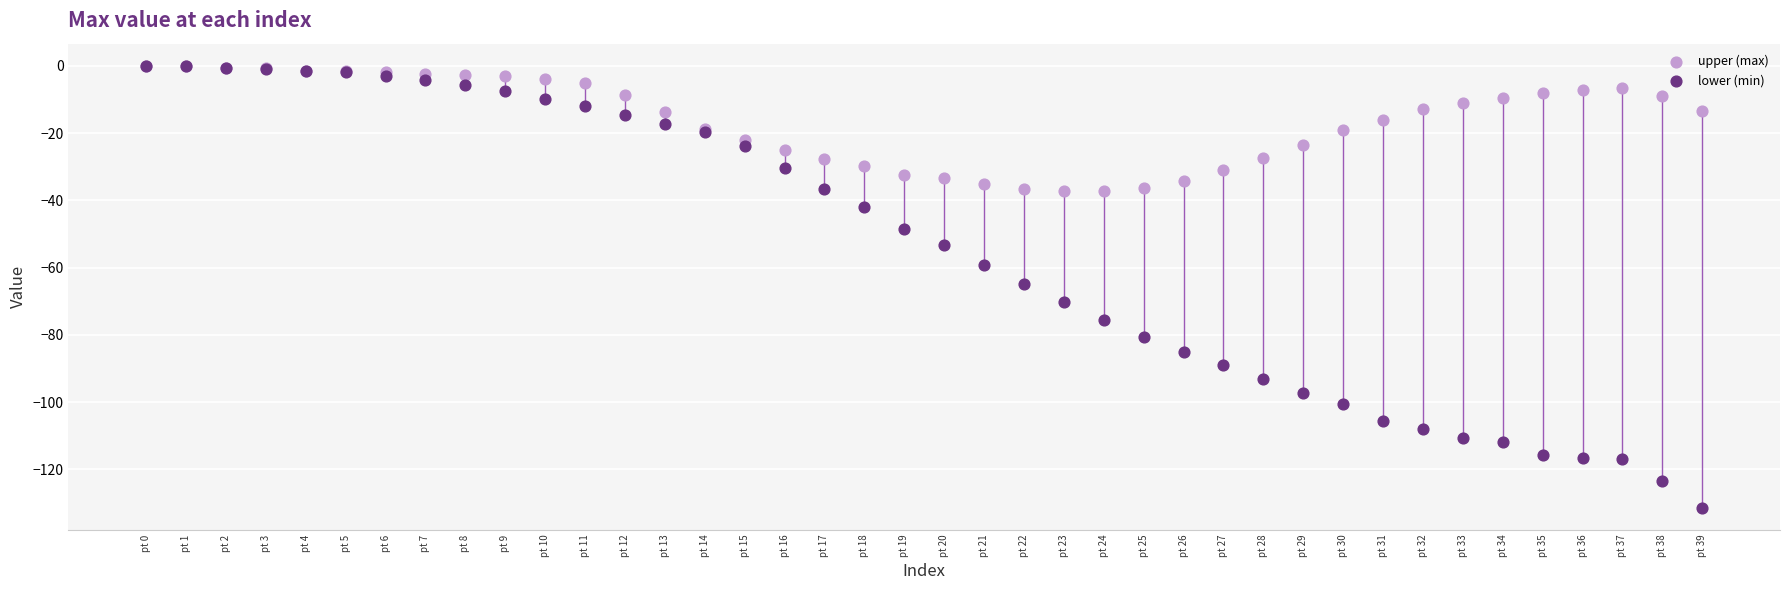

What are all the series names shown in the legend?

upper (max), lower (min)